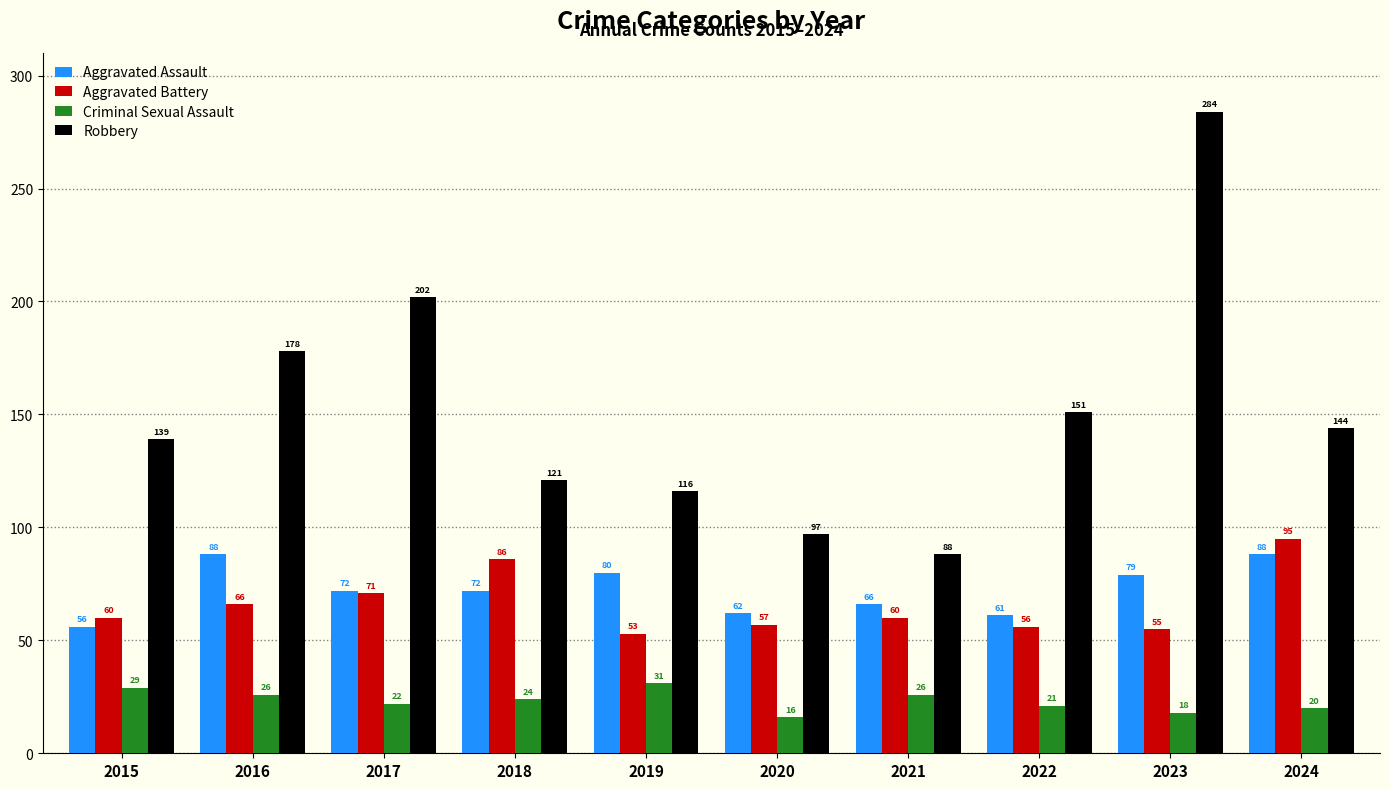

Which label corresponds to the largest value in the chart?

2023